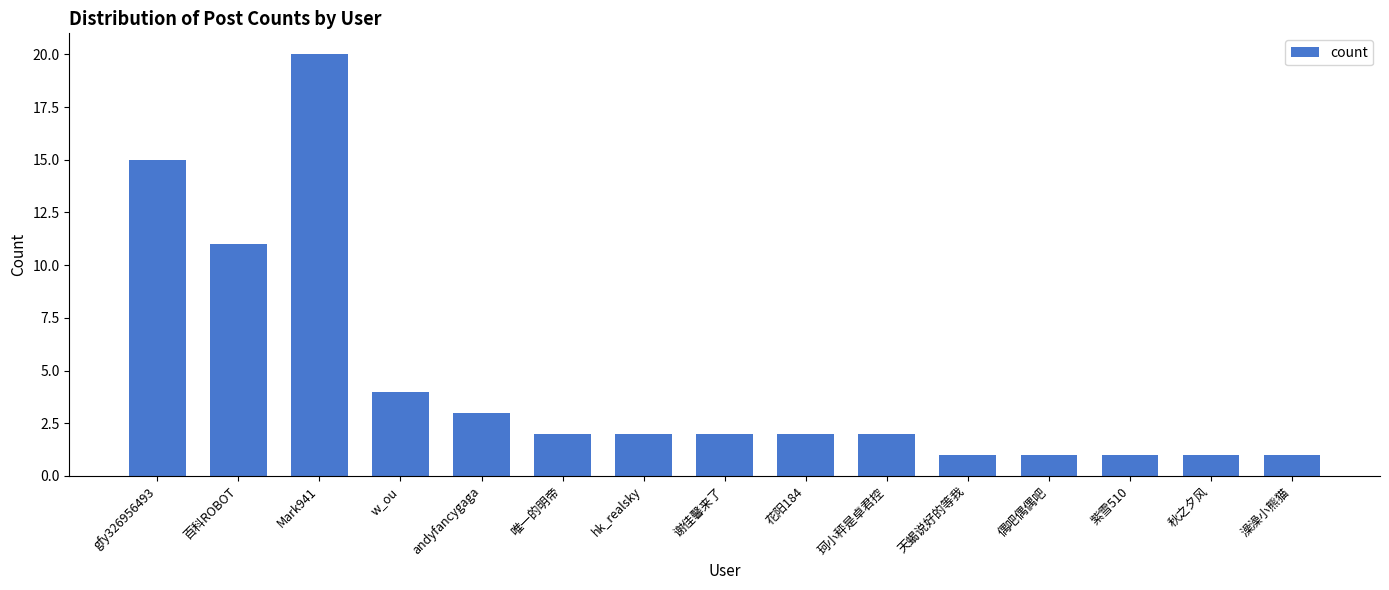

True or false: the data shows 3 at gfy326956493.

False